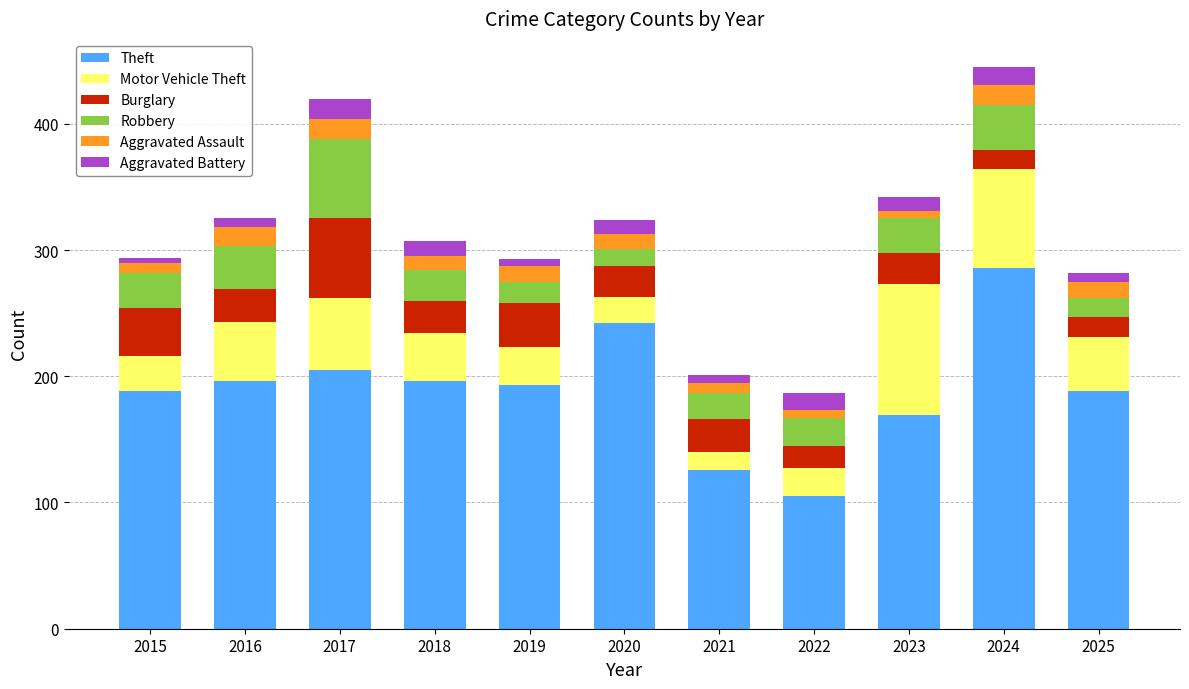

Which category has the lowest value in the Theft series?

2022